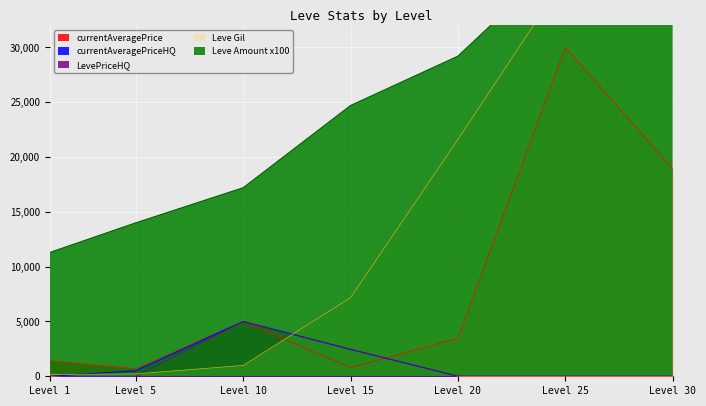

How many data points in Leve Amount are less than 24700?

3